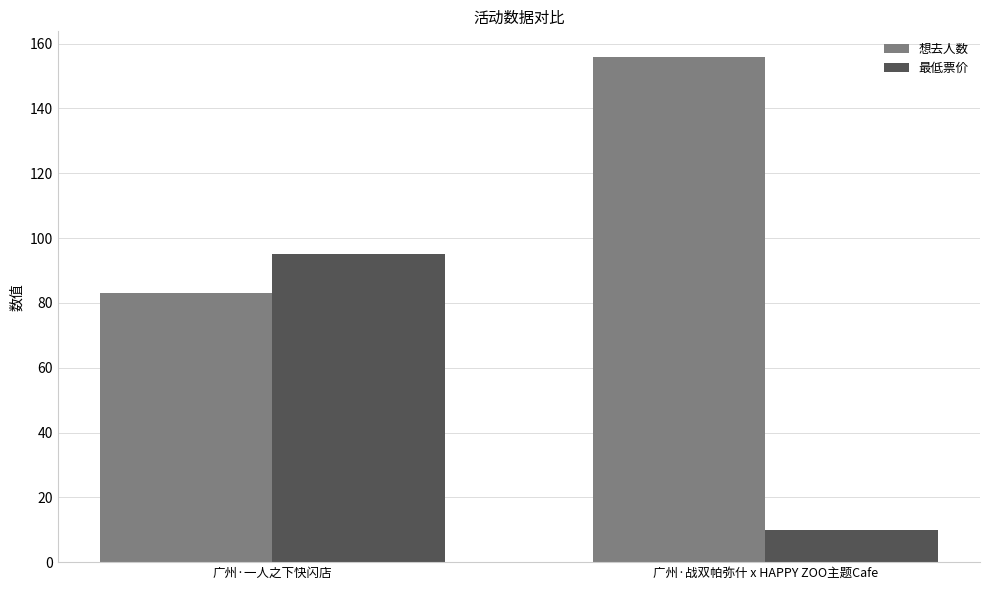

What position from the left is 广州·战双帕弥什 x HAPPY ZOO主题Cafe?

2